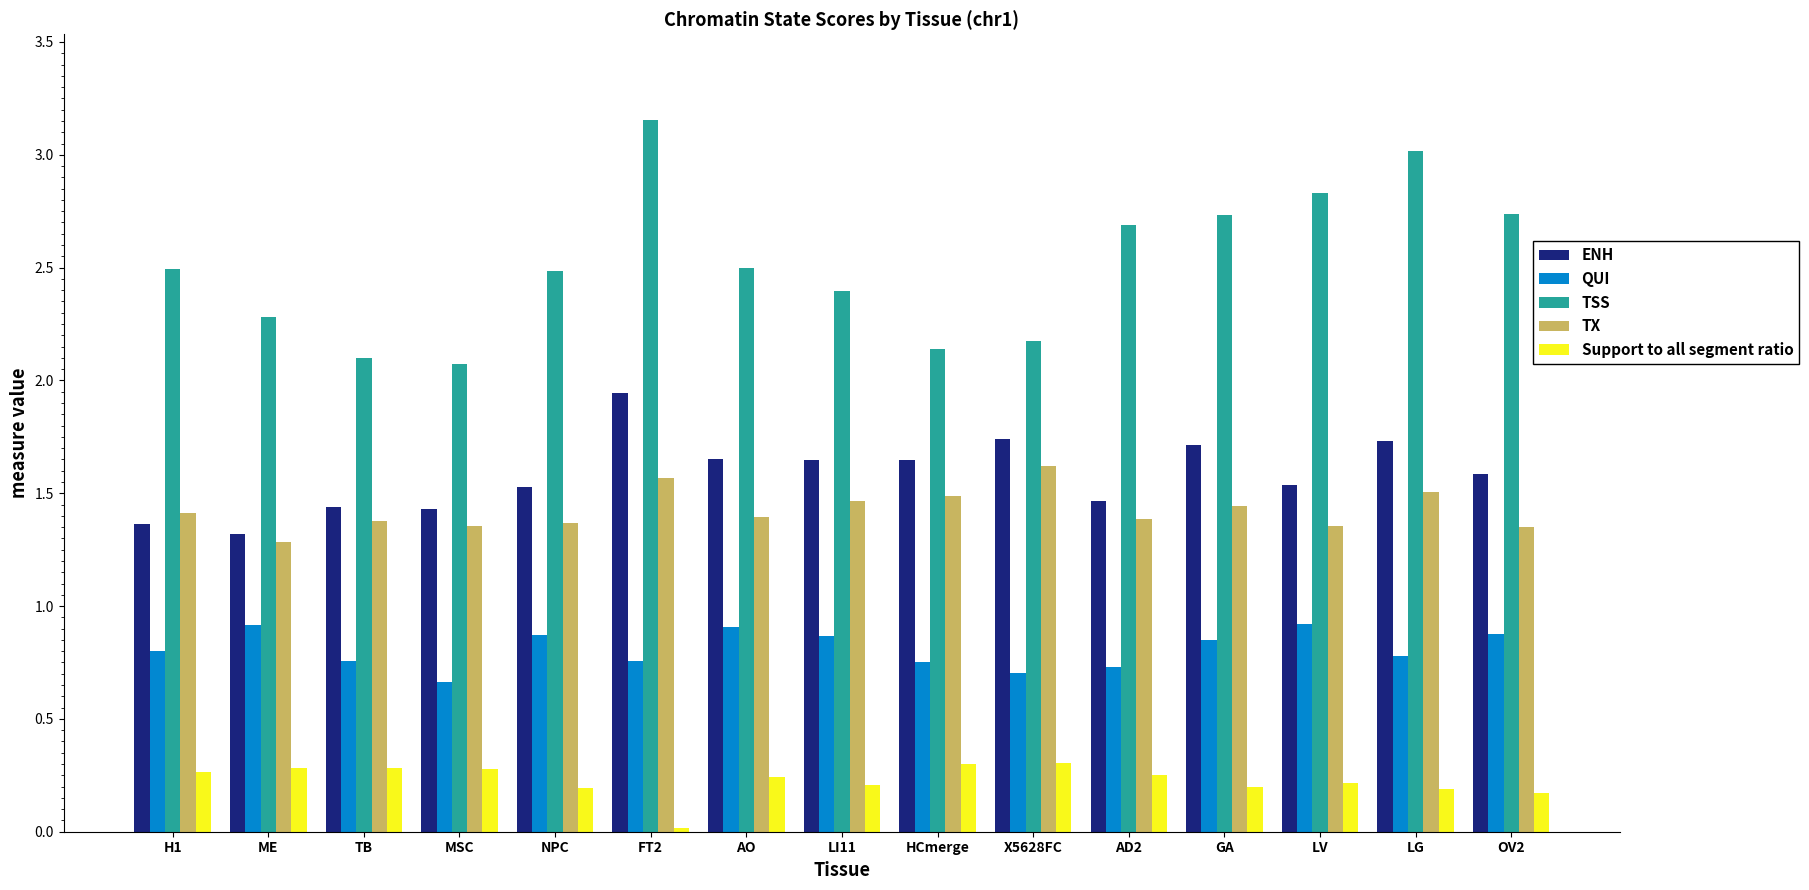

At which category does the chart reach its minimum across all series?

FT2